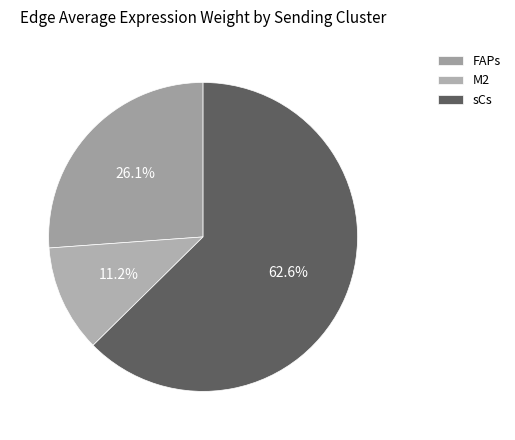

Is there a majority slice in this chart?

Yes